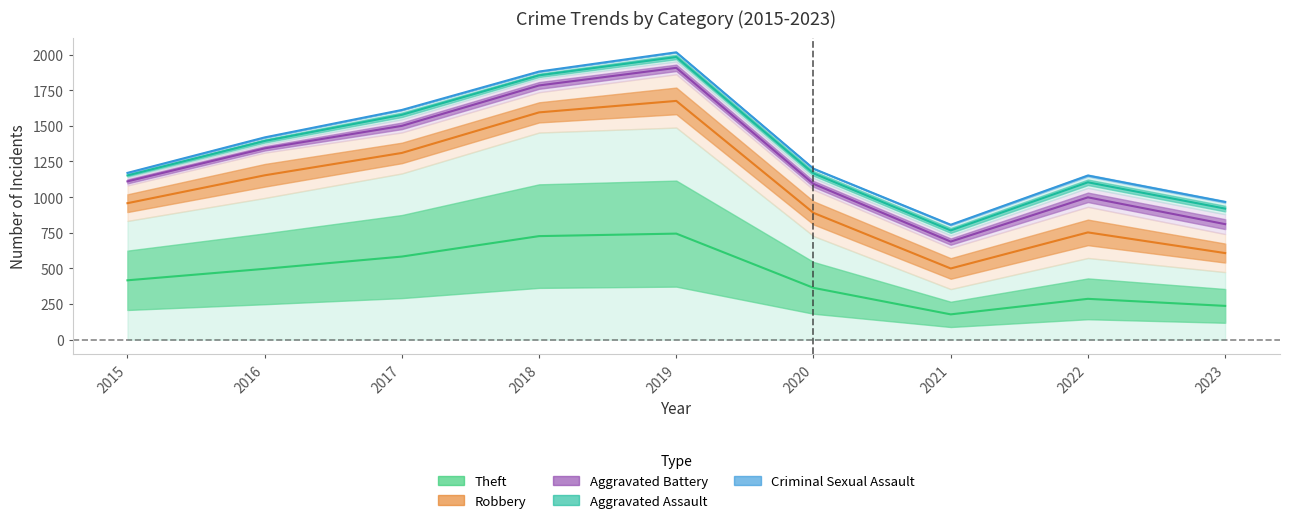

At which category is the sum across all series the highest?

2019